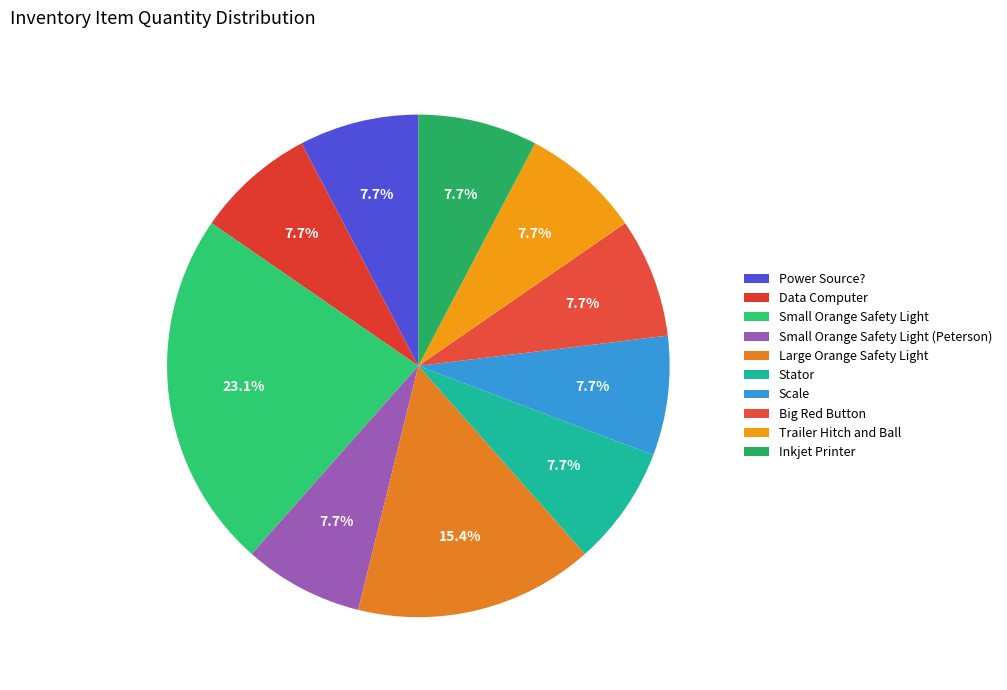

Do Small Orange Safety Light (Peterson) and Trailer Hitch and Ball together represent more than half of the pie?

No